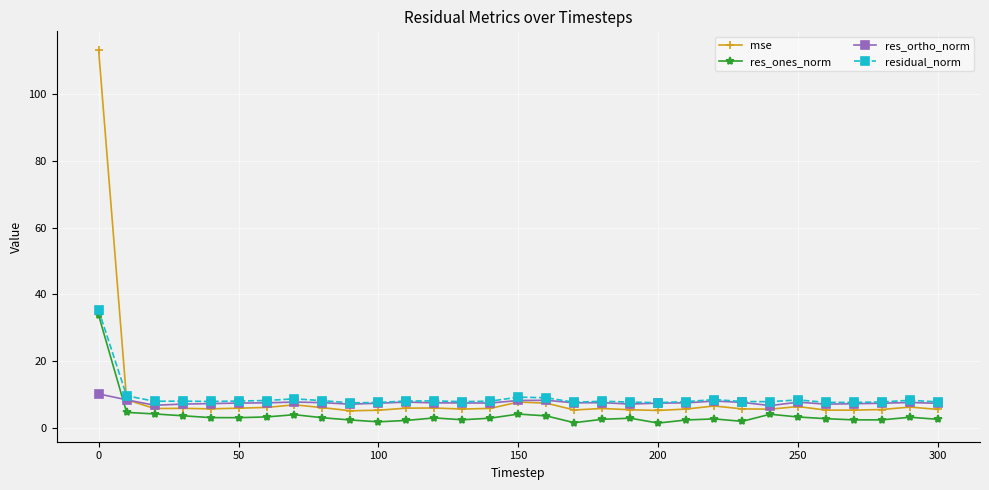

What is the value of the residual_norm point at the 3rd from the left?

8.0